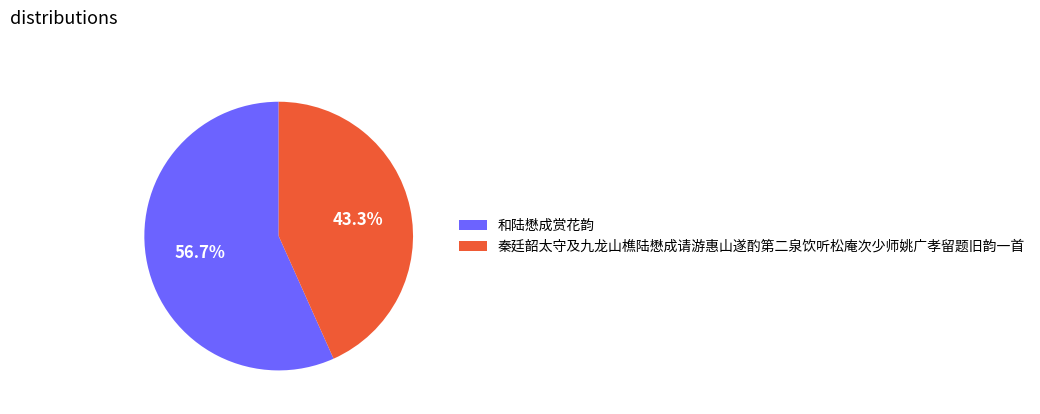

Do 秦廷韶太守及九龙山樵陆懋成请游惠山遂酌第二泉饮听松庵次少师姚广孝留题旧韵一首 and 和陆懋成赏花韵 together represent more than half of the pie?

Yes